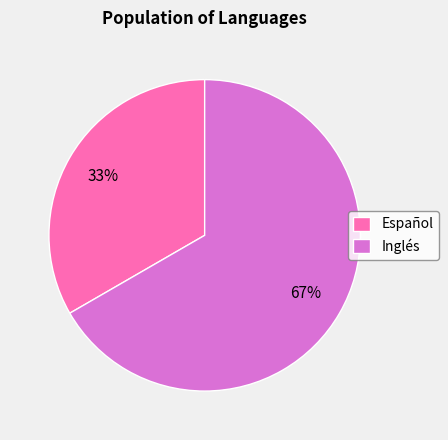

Is there a majority slice in this chart?

Yes